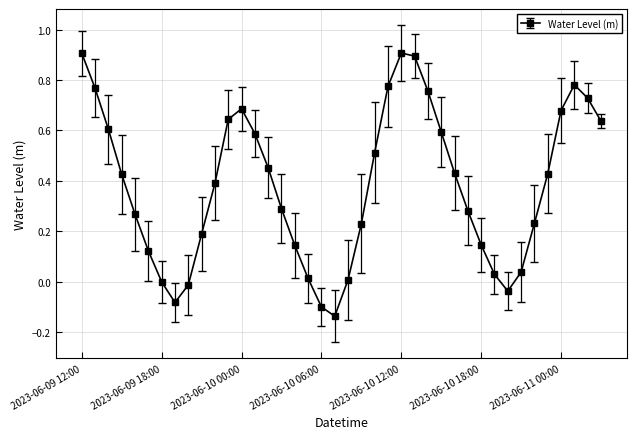

What is the maximum value shown in the chart?

0.9